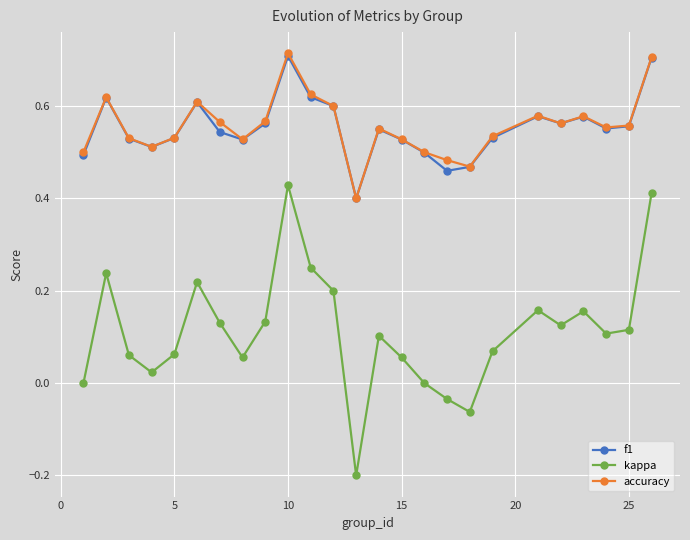

True or false: kappa and f1 intersect in this chart.

False